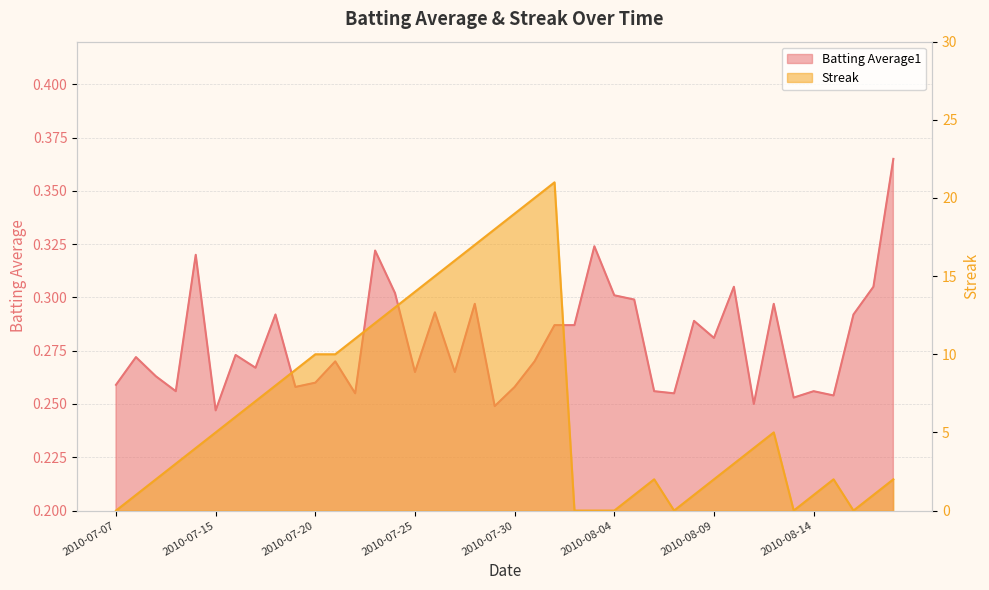

What are all the series names shown in the legend?

Batting Average1, Streak